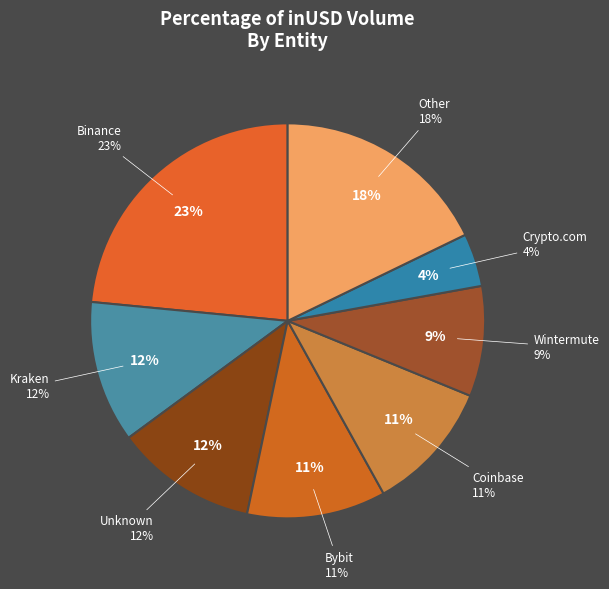

Is 26 the majority of the pie?

No